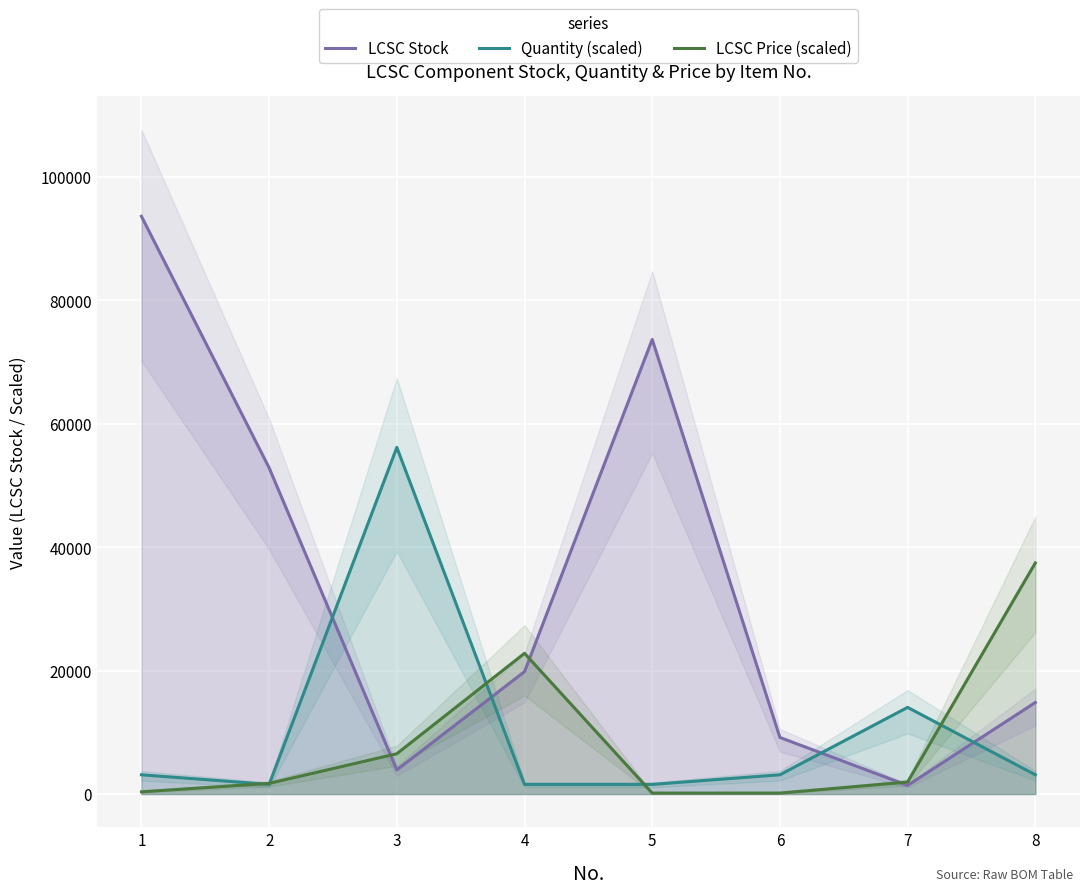

At 2, list the series in order from largest to smallest.

LCSC Stock, LCSC Price (scaled), Quantity (scaled)